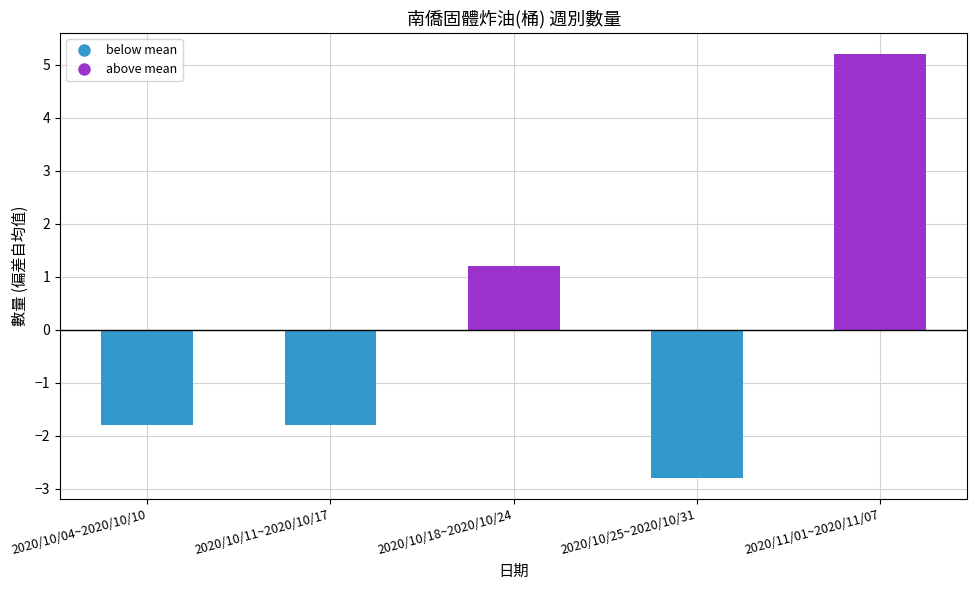

How many values in 南僑固體炸油(桶) (below mean) are below zero?

3